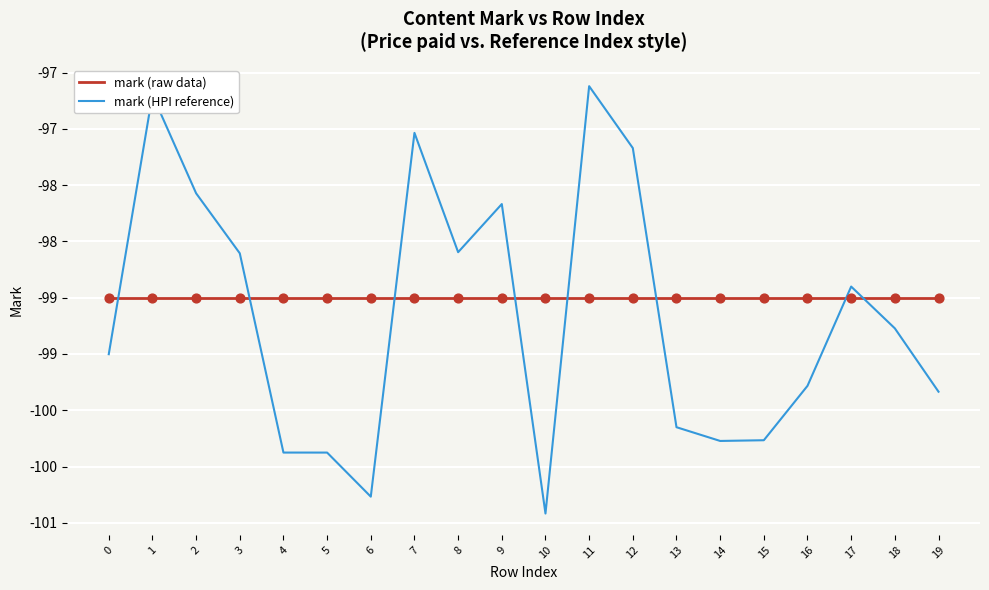

What are all the series names shown in the legend?

mark (raw data), mark (HPI reference)